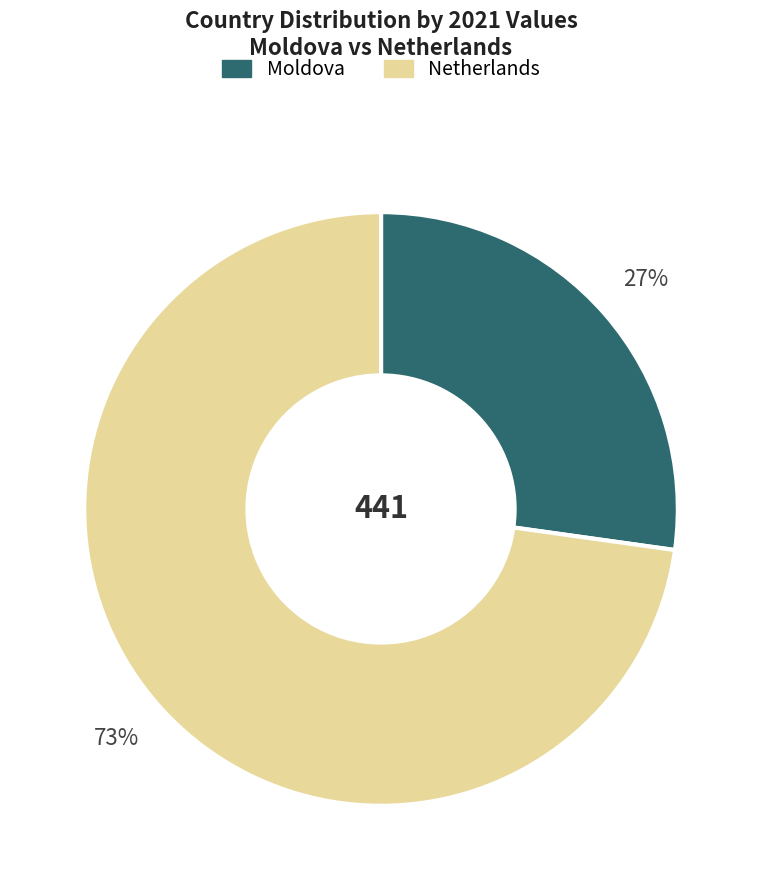

Which slice is the smallest?

Moldova